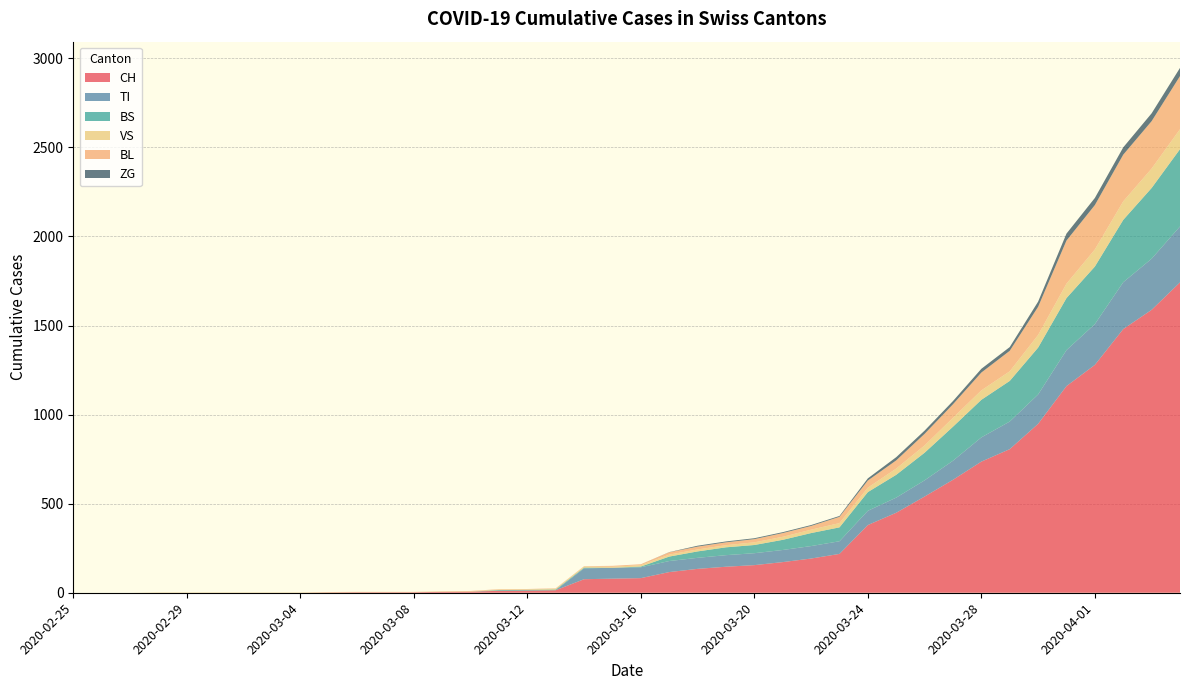

At which label is VS closest to 56?

2020-03-29